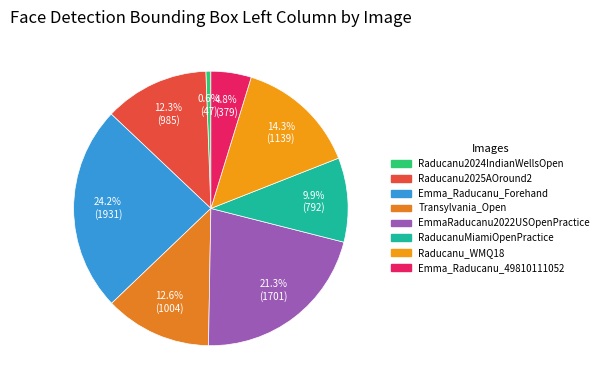

Which has a higher value, Raducanu2025AOround2 or Raducanu2024IndianWellsOpen?

Raducanu2025AOround2